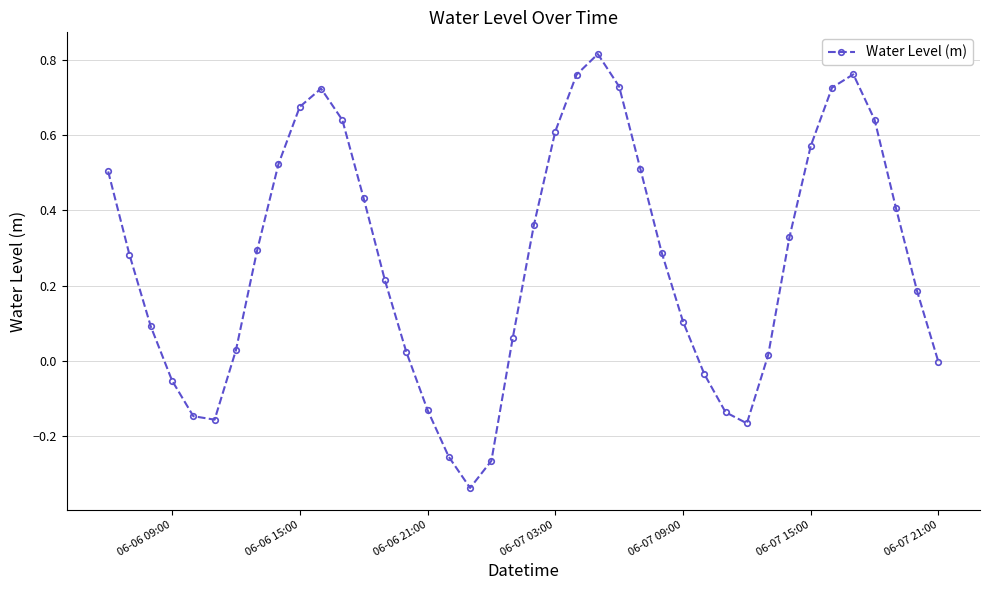

True or false: the data has more than 0 interior local peaks.

True